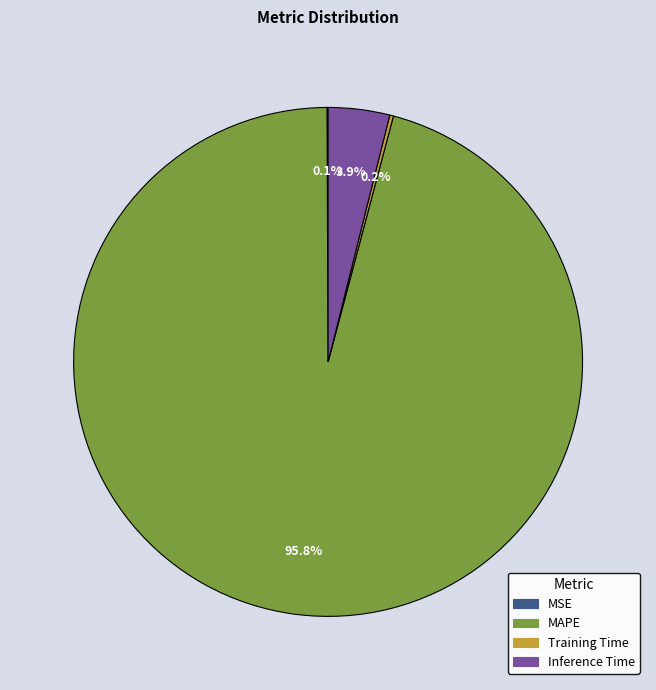

What percentage do Inference Time and MAPE together represent?

99.7%